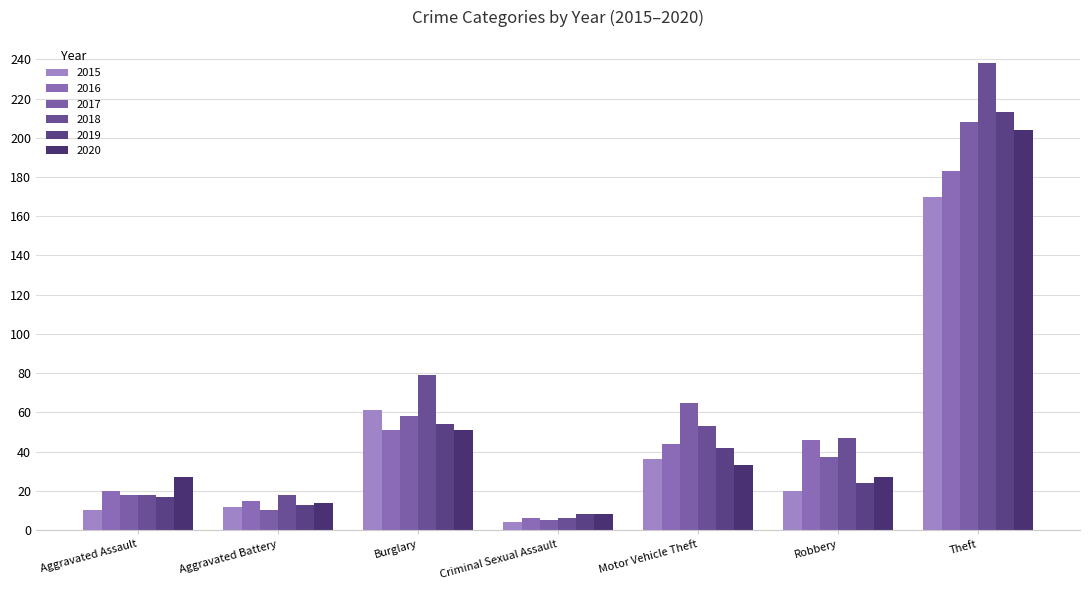

What is the total value across all series at Criminal Sexual Assault?

37